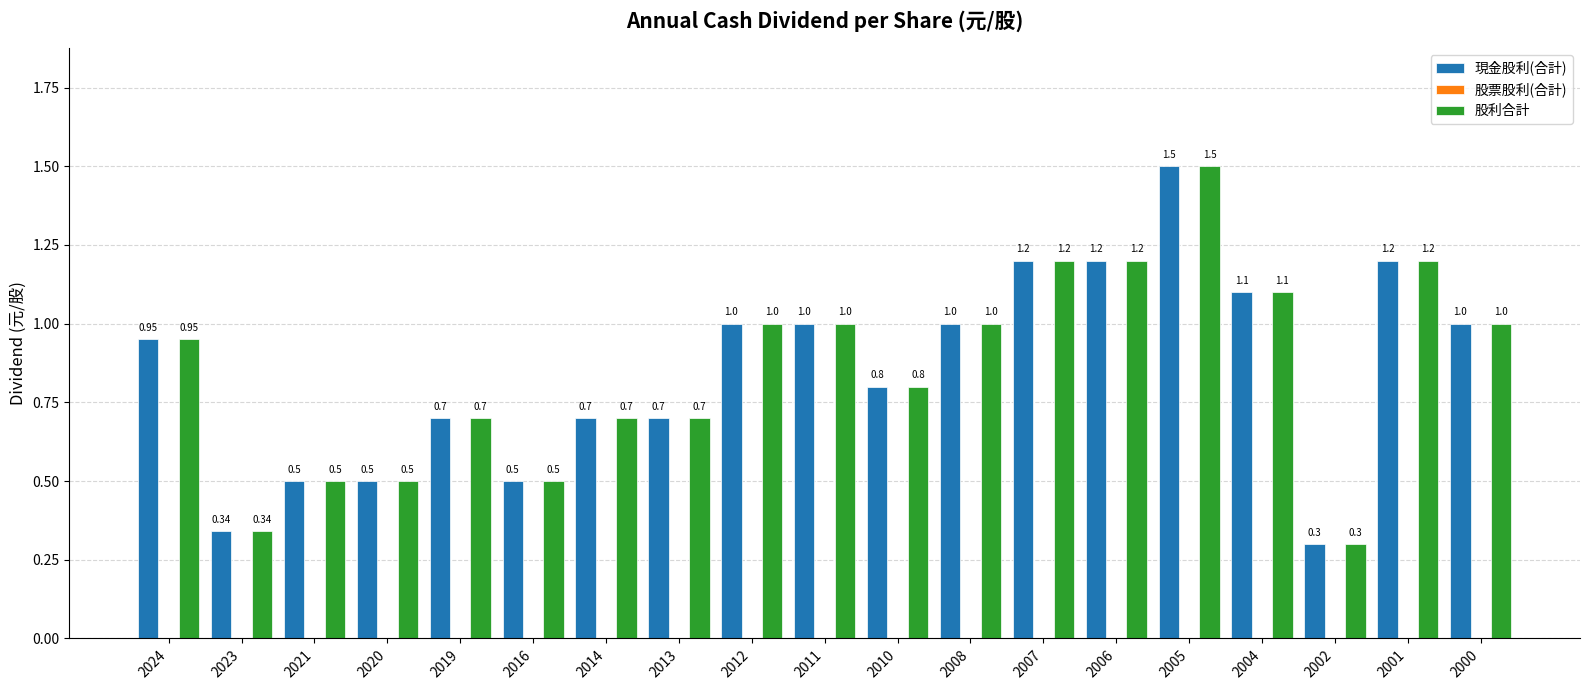

At which category is the sum across all series the highest?

2005